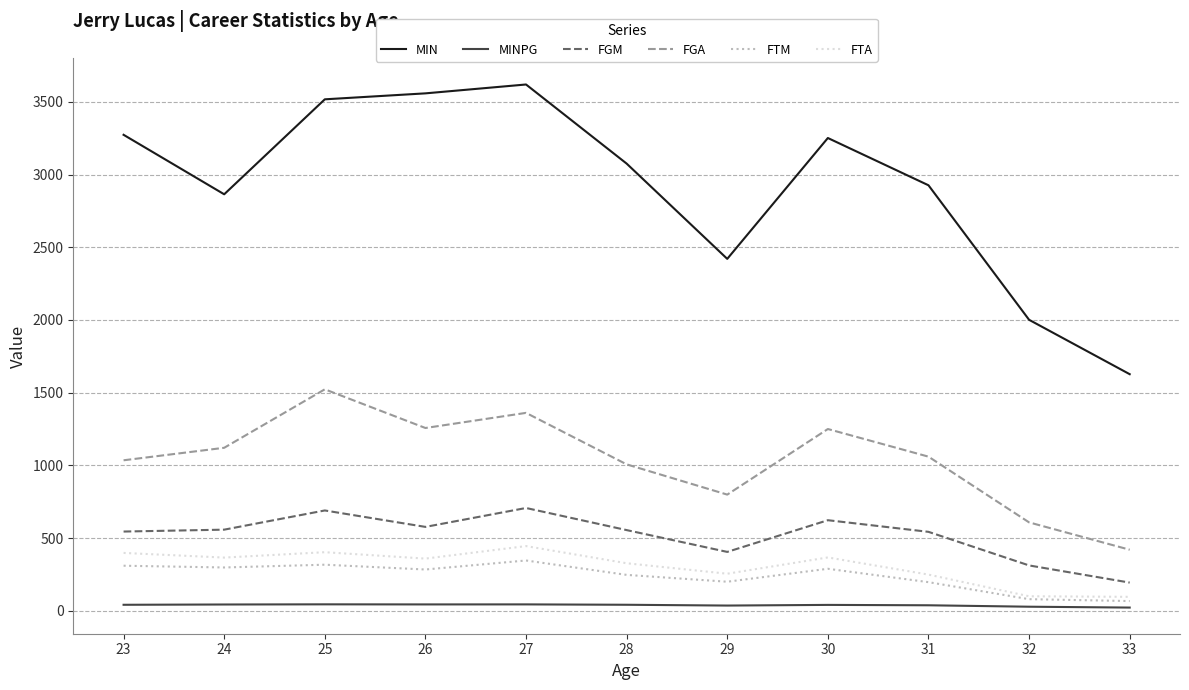

What is the difference between the highest and lowest values at 27?

3574.9